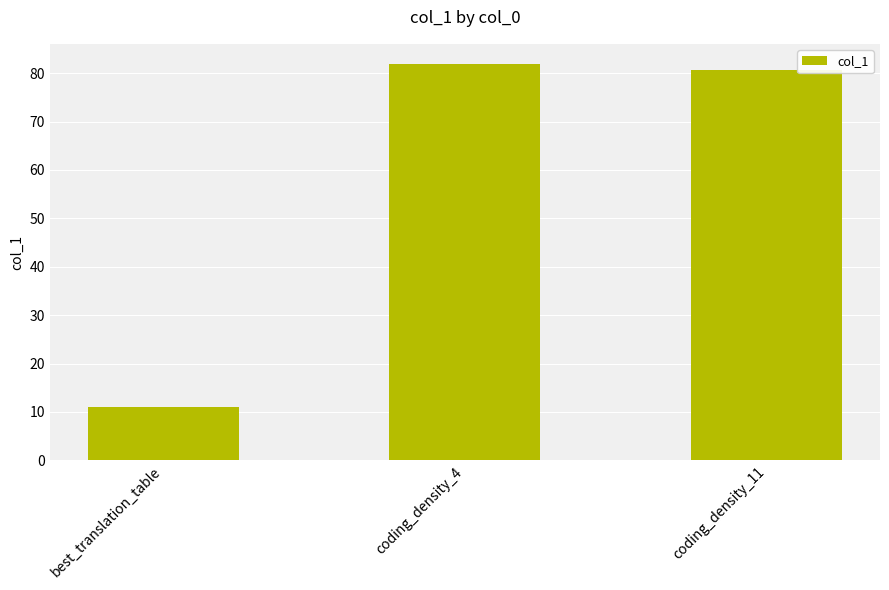

What is the sum of the values at best_translation_table and coding_density_11?

91.6